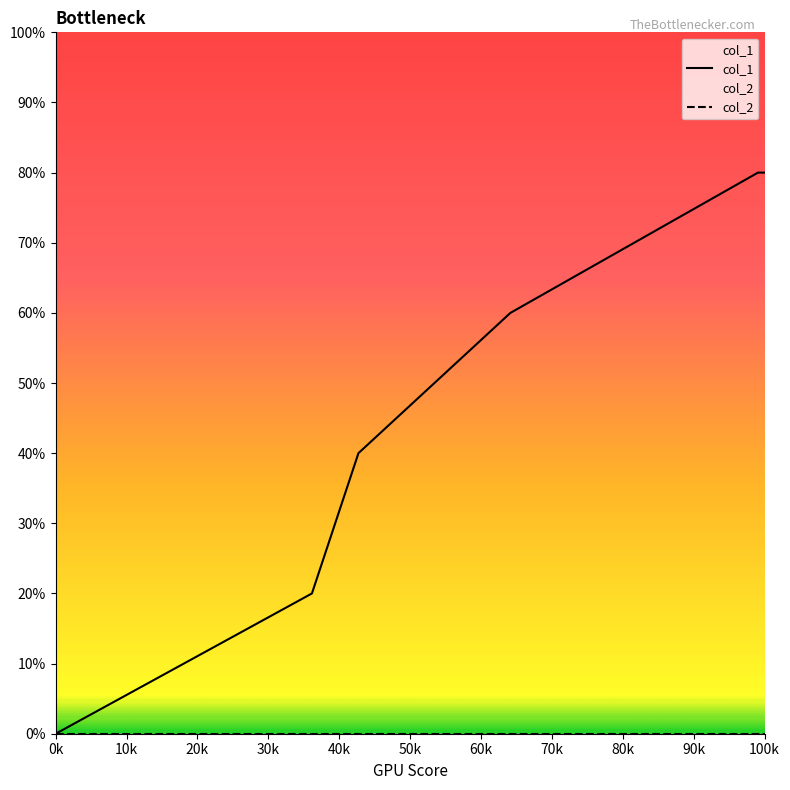

At how many categories does at least one series exceed 2?

3